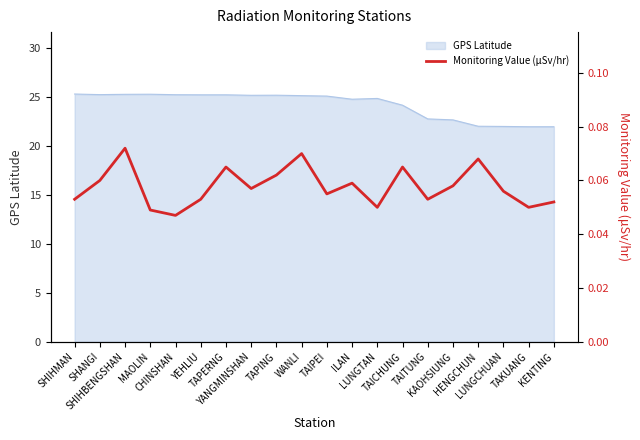

True or false: there are more than 1 points higher than both neighbors.

True